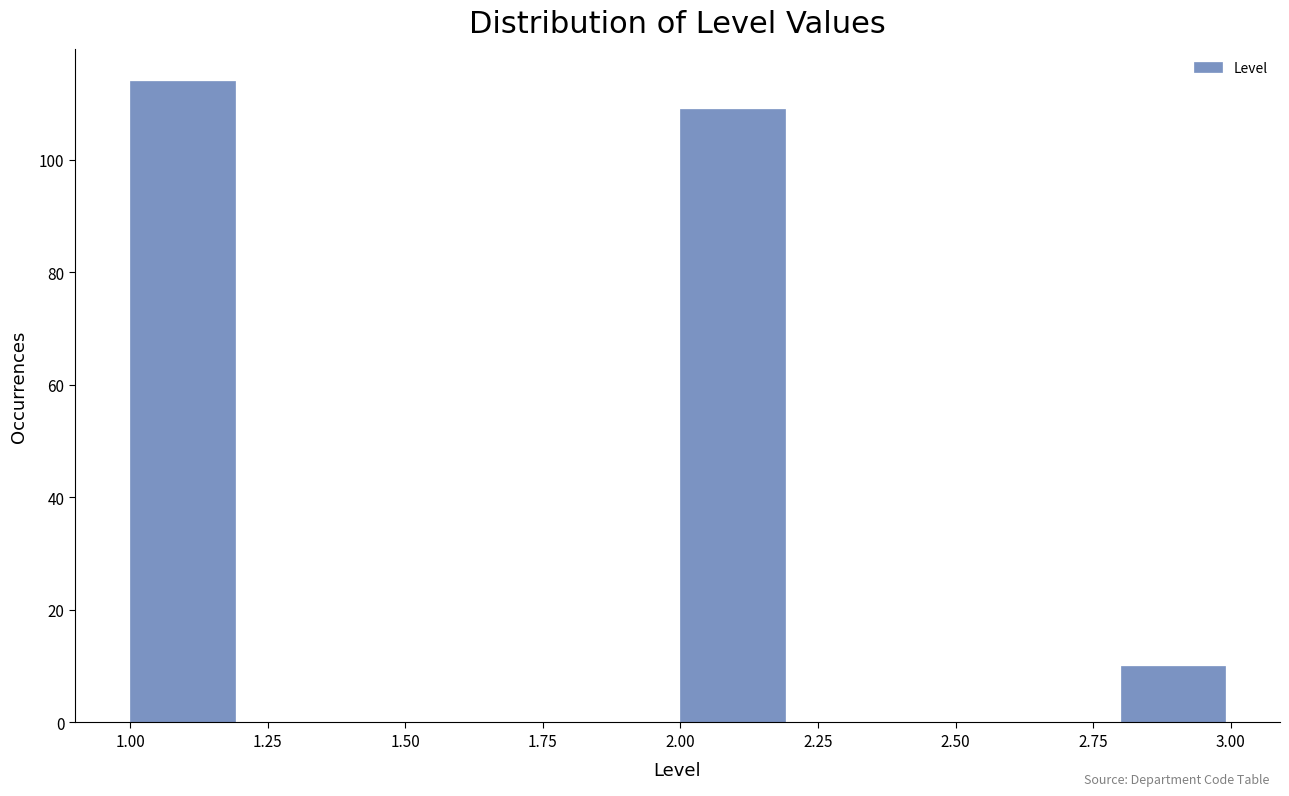

Reading left to right, list every bar in this chart as the range it spans on the x-axis followed by its height. The values are not printed on the chart, so give them approximately, as read against the axis.

1.0 to 1.2: 114
1.2 to 1.4: 0
1.4 to 1.6: 0
1.6 to 1.8: 0
1.8 to 2.0: 0
2.0 to 2.2: 110
2.2 to 2.4: 0
2.4 to 2.6: 0
2.6 to 2.8: 0
2.8 to 3.0: 10